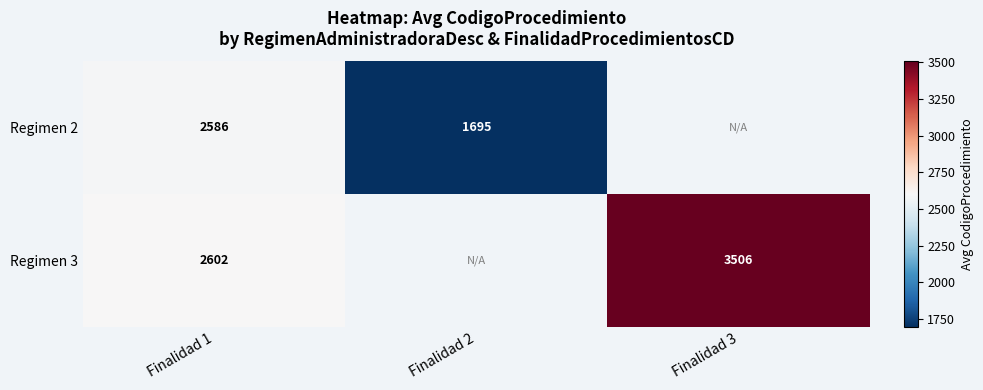

Between Finalidad 1 and Finalidad 3, which is larger?

Finalidad 3